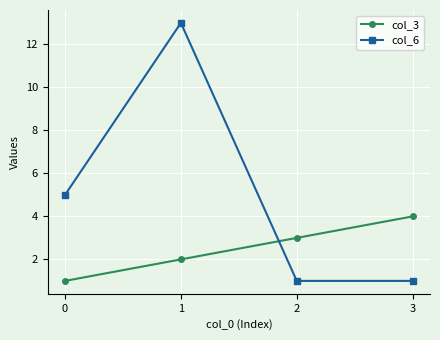

Which series has the largest range (max minus min)?

col_6